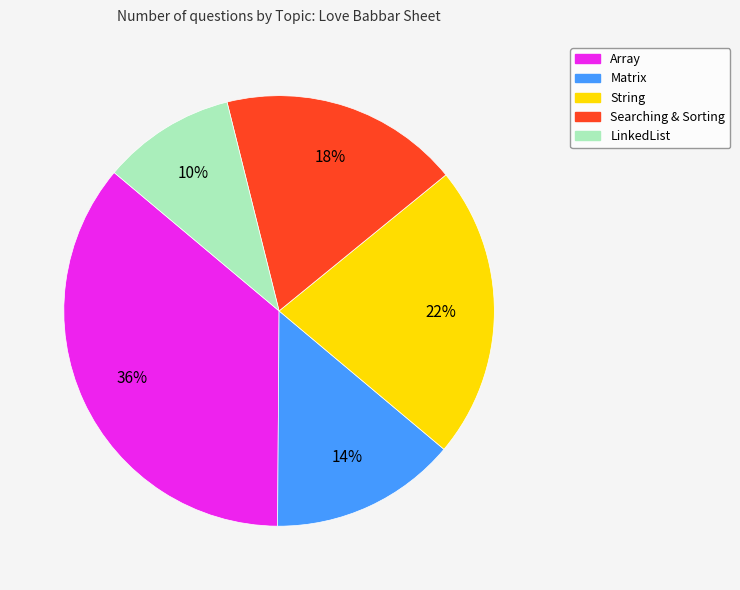

Which category has the smallest portion of the pie?

LinkedList